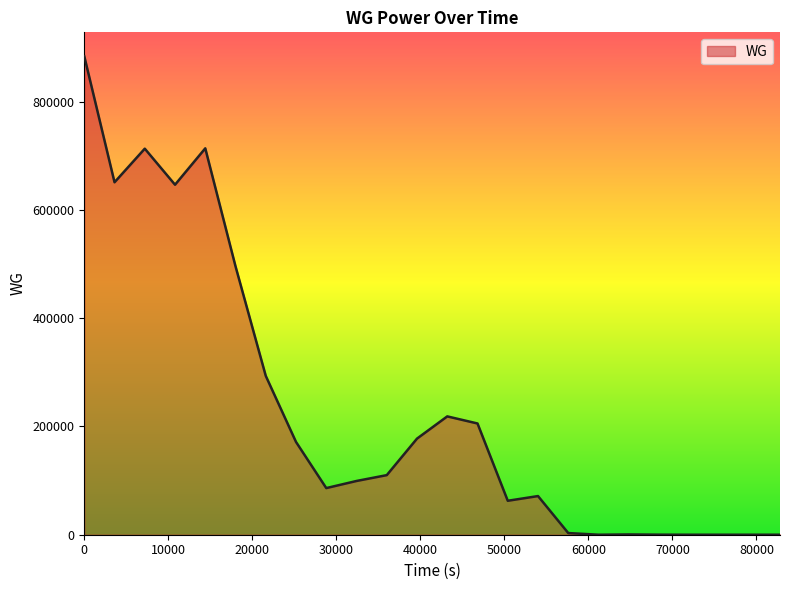

What is the greatest value displayed?

883606.2